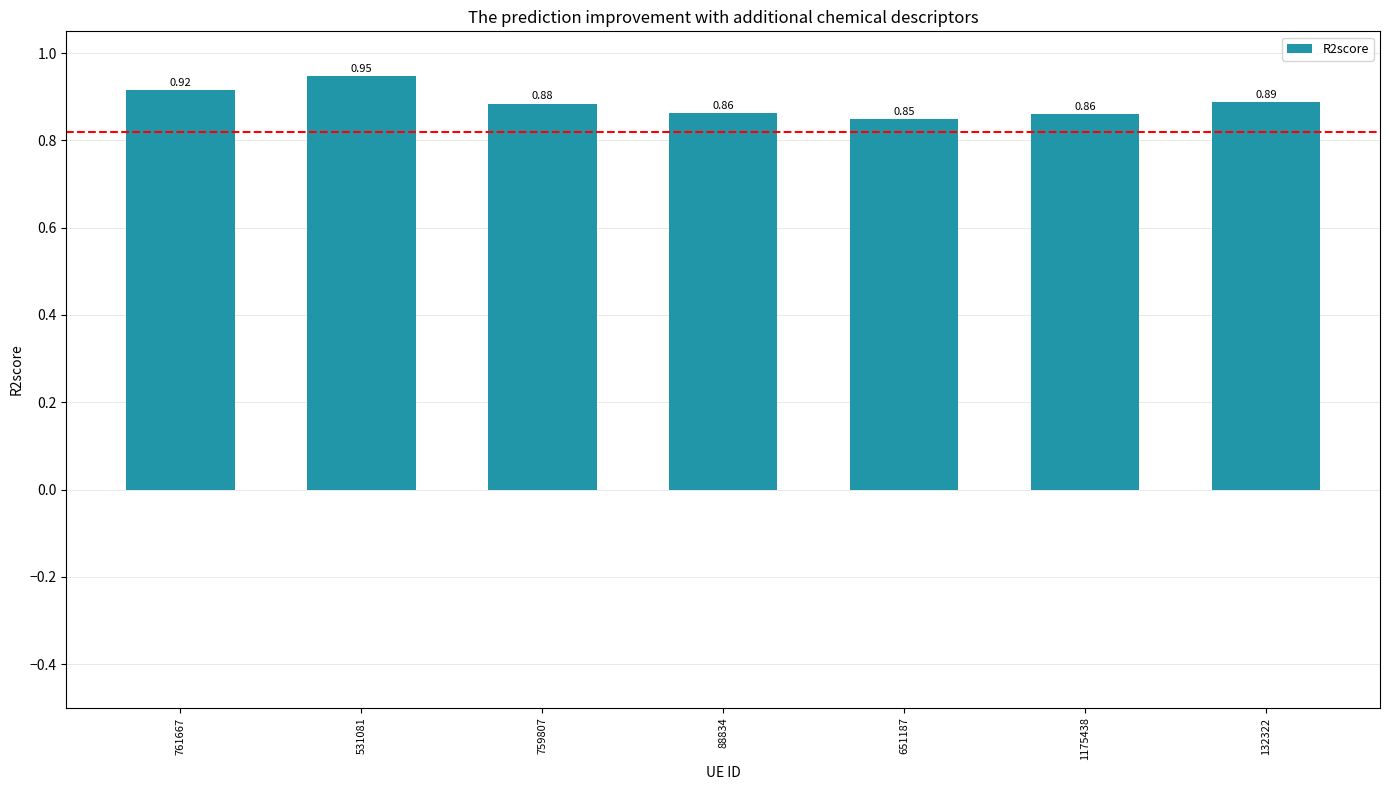

How many distinct data groups are displayed?

1